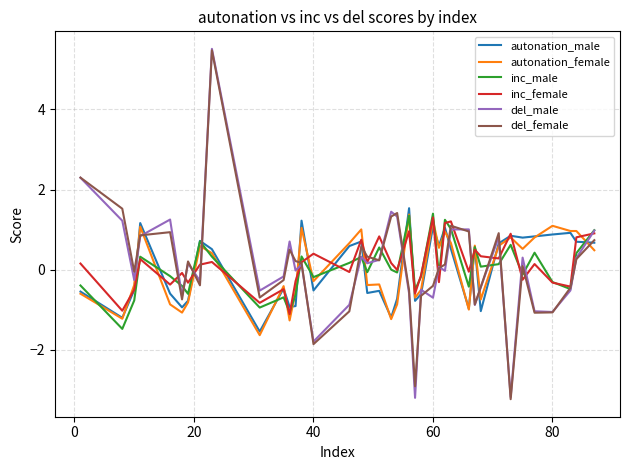

What is the maximum value shown in the chart?

5.5